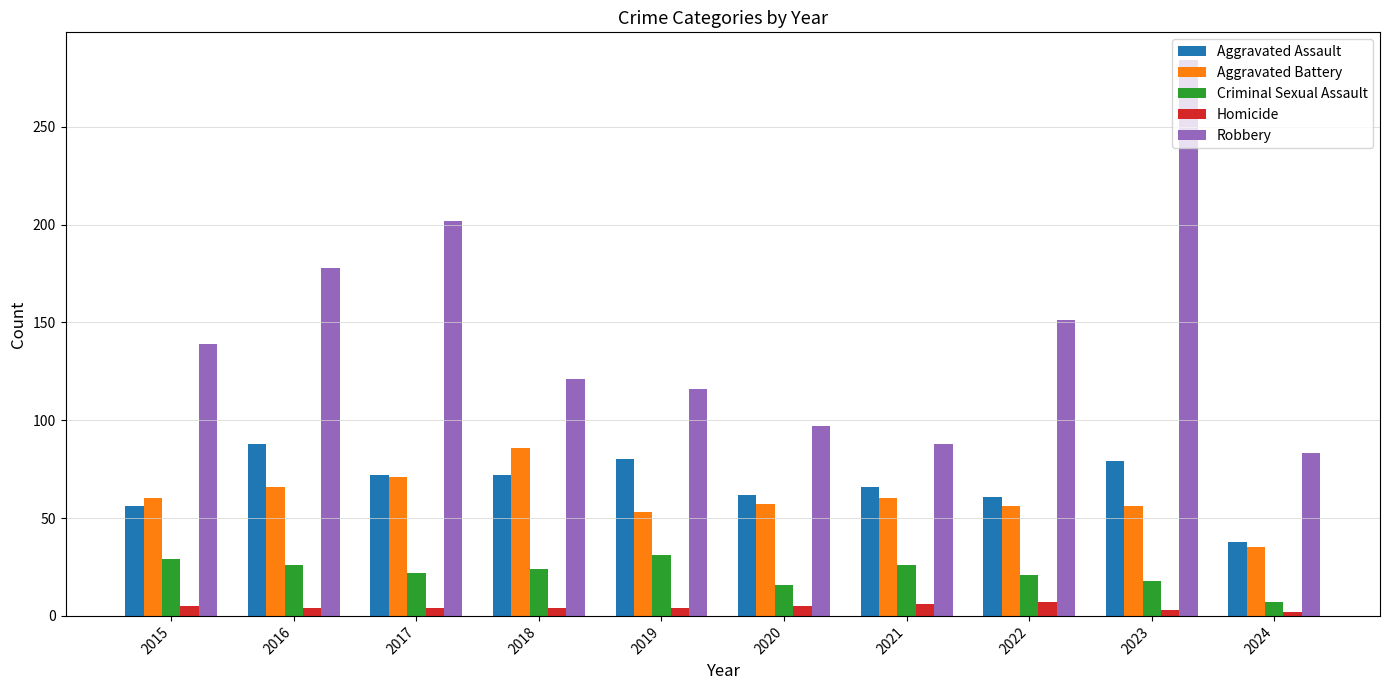

What are all the series names shown in the legend?

Aggravated Assault, Aggravated Battery, Criminal Sexual Assault, Homicide, Robbery